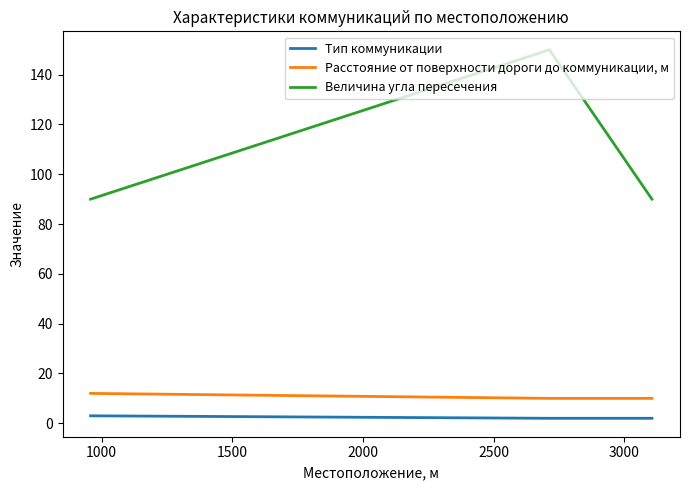

List the series in order of their peak value, highest first.

Величина угла пересечения, Расстояние от поверхности дороги до коммуникации, м, Тип коммуникации